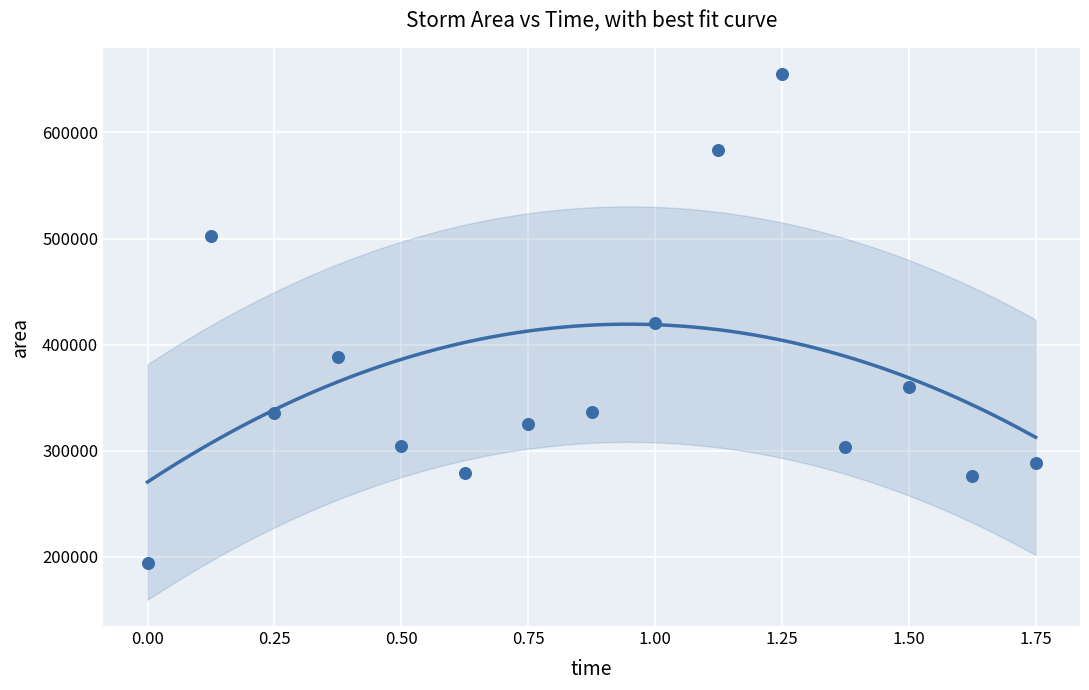

What is the range of Y values (max minus min)?

461250